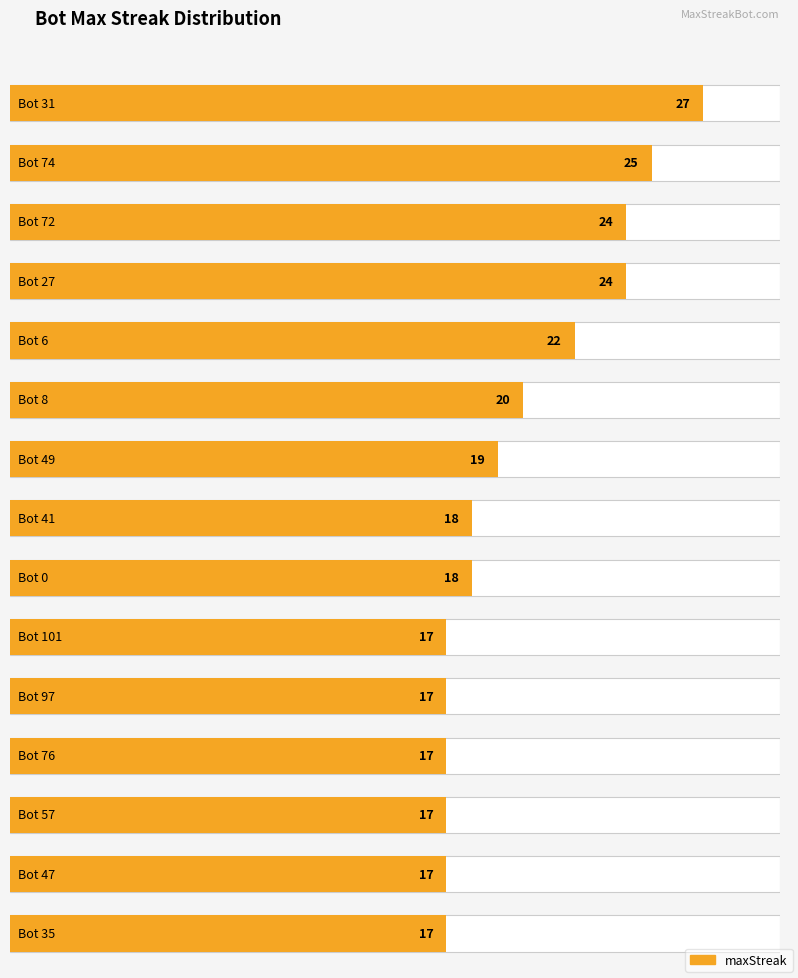

Are the bars grouped side by side (vs. stacked)?

Yes